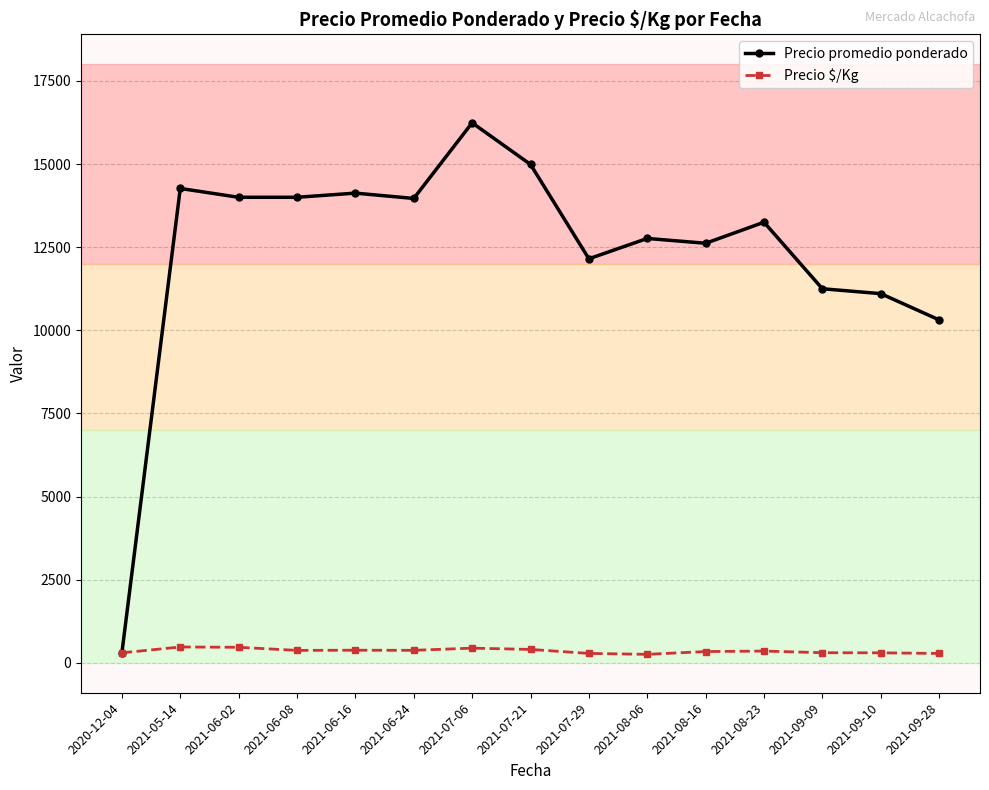

Is it true that Precio promedio ponderado equals 10313.0 at 2021-09-28?

True